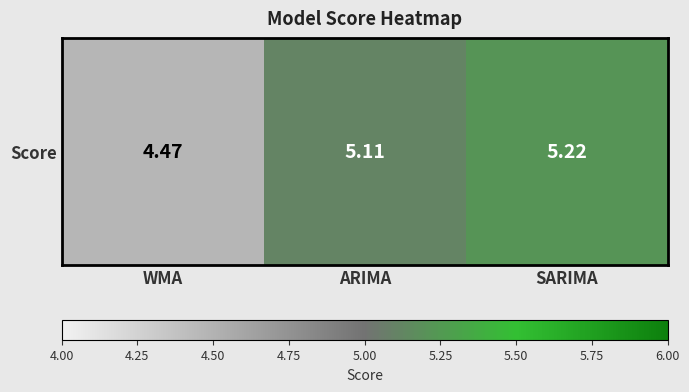

The value at WMA is 4.5. True or false?

True